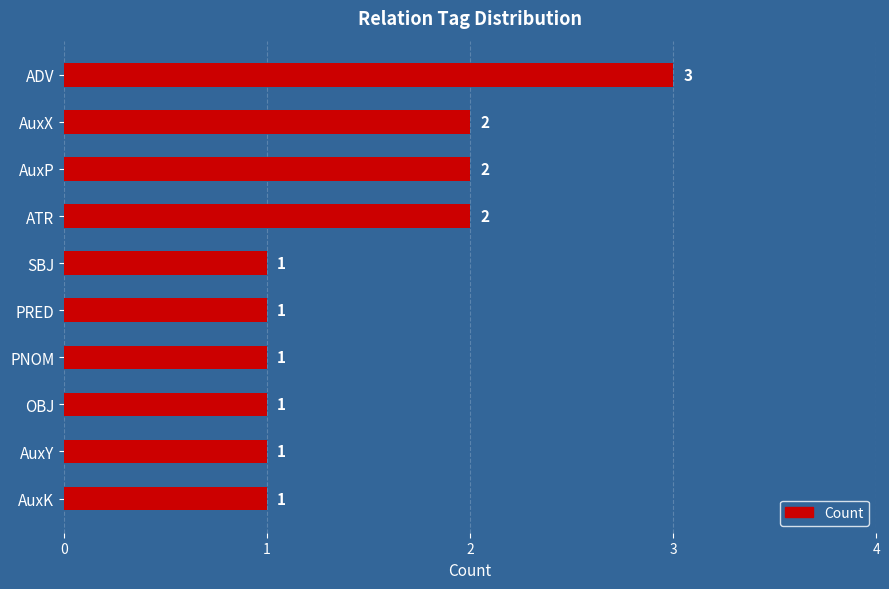

What is the label of the 6th bar from the bottom?

SBJ